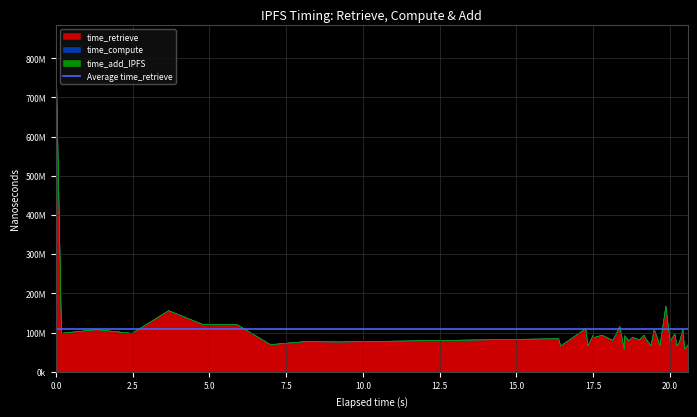

True or false: time_retrieve and time_compute intersect in this chart.

False